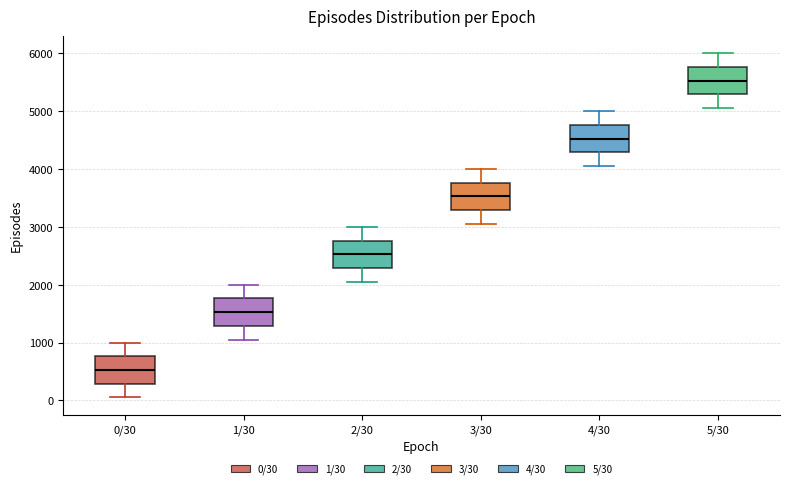

Which box's median line is the lowest?

0/30